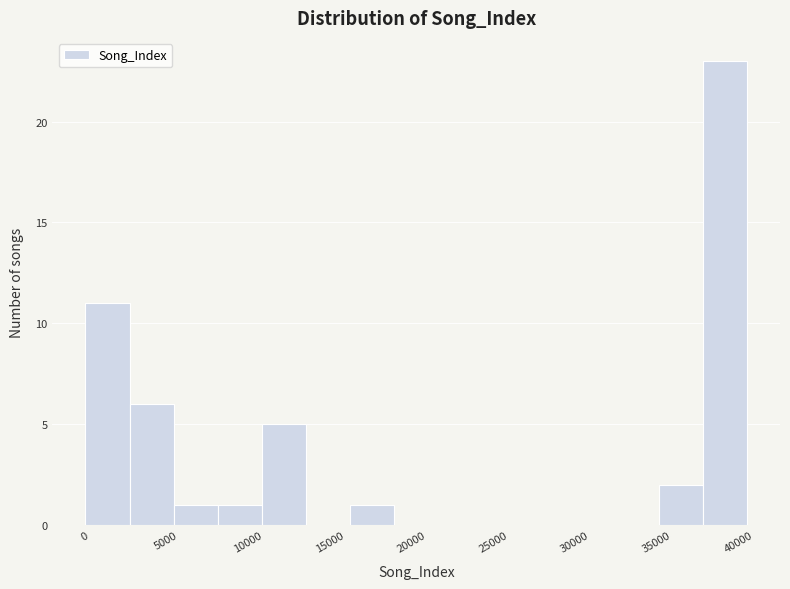

Reading left to right, transcribe this chart: for each bar, give the range it covers on the x-axis and its height. Neither the bar edges nor the heights are printed on the chart, so give them approximately, as read against the axes.

0 to 3000: 11
3000 to 5500: 6
5500 to 8000: 1
8000 to 11000: 1
11000 to 13500: 5
13500 to 16000: 0
16000 to 19000: 1
19000 to 21500: 0
21500 to 24500: 0
24500 to 27000: 0
27000 to 29500: 0
29500 to 32500: 0
32500 to 35000: 0
35000 to 38000: 2
38000 to 40500: 23